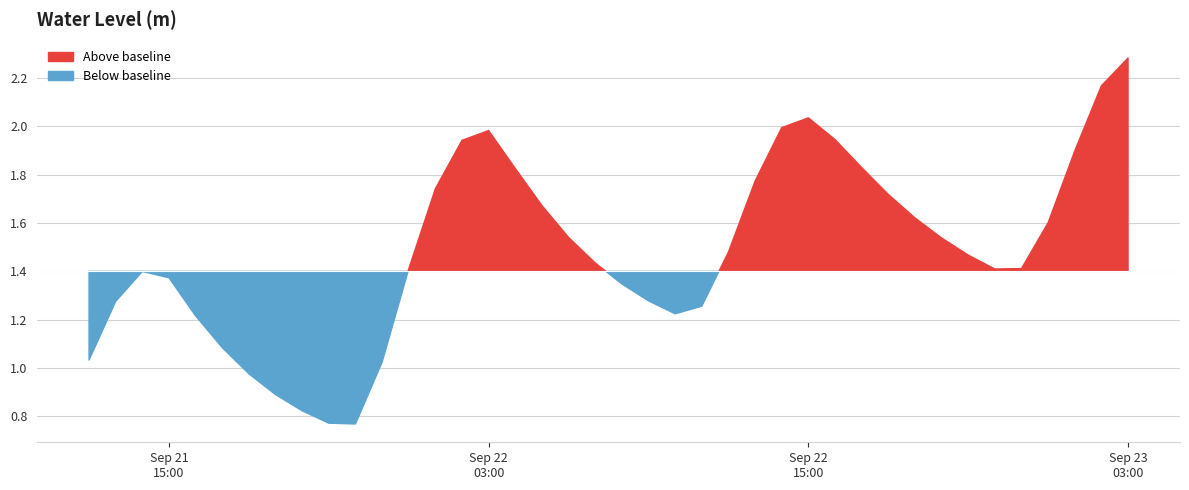

Reading left to right, list all the values displayed in this chart.

0=1.0	1=1.3	2=1.4	3=1.4	4=1.2	5=1.1	6=1.0	7=0.9	8=0.8	9=0.8	10=0.8	11=1.0	12=1.4	13=1.7	14=1.9	15=2.0	16=1.8	17=1.7	18=1.5	19=1.4	20=1.3	21=1.3	22=1.2	23=1.3	24=1.5	25=1.8	26=2.0	27=2.0	28=1.9	29=1.8	30=1.7	31=1.6	32=1.5	33=1.5	34=1.4	35=1.4	36=1.6	37=1.9	38=2.2	39=2.3